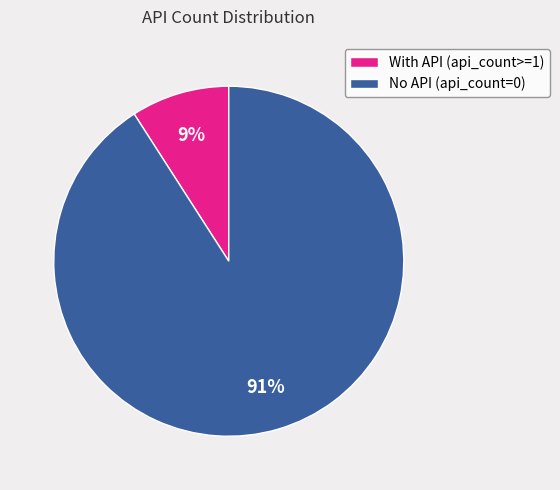

How many slices are in this pie chart?

2